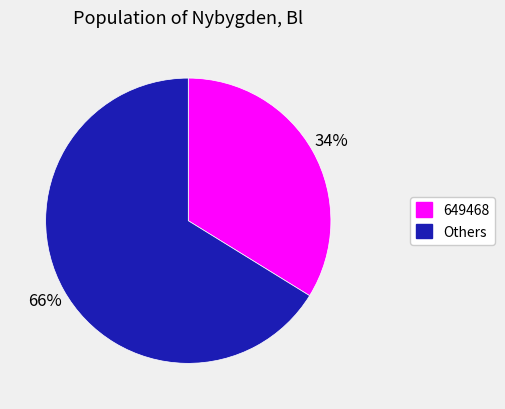

How many segments does this pie chart have?

2